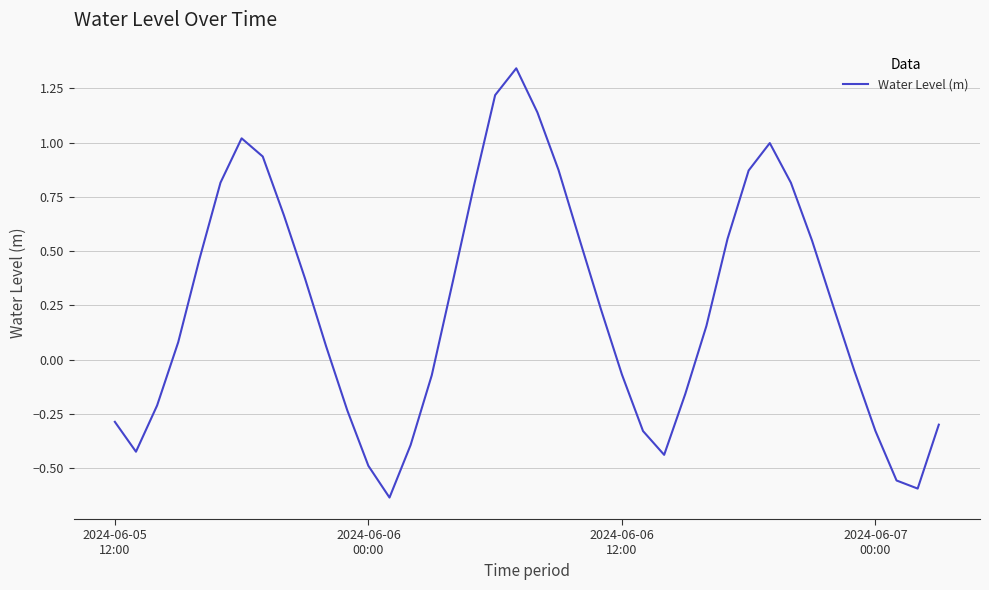

What is the difference between the maximum and minimum values?

2.0